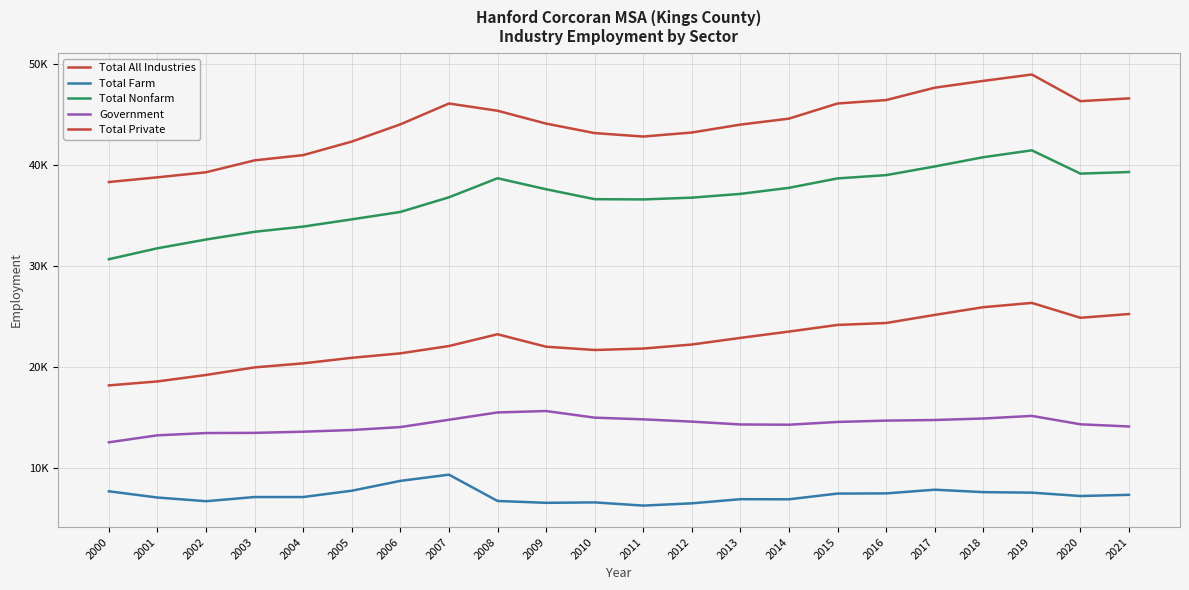

Does the chart display data point markers on the line(s)?

No